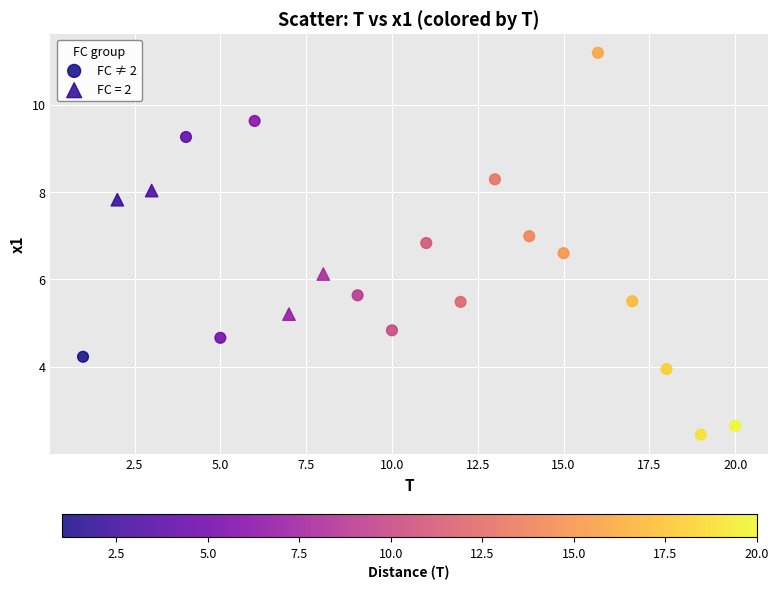

Which series contains the lowest Y value?

FC ≠ 2